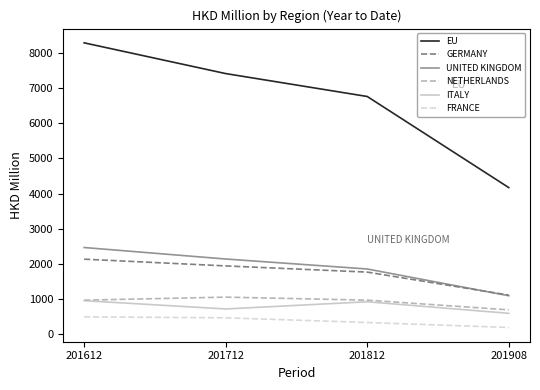

True or false: ITALY and GERMANY intersect in this chart.

False